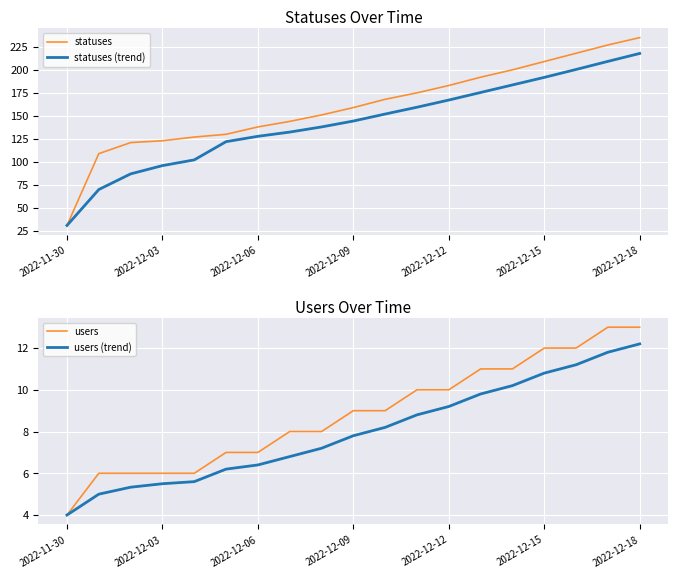

What is the lowest value of the statuses (trend) series?

31.0